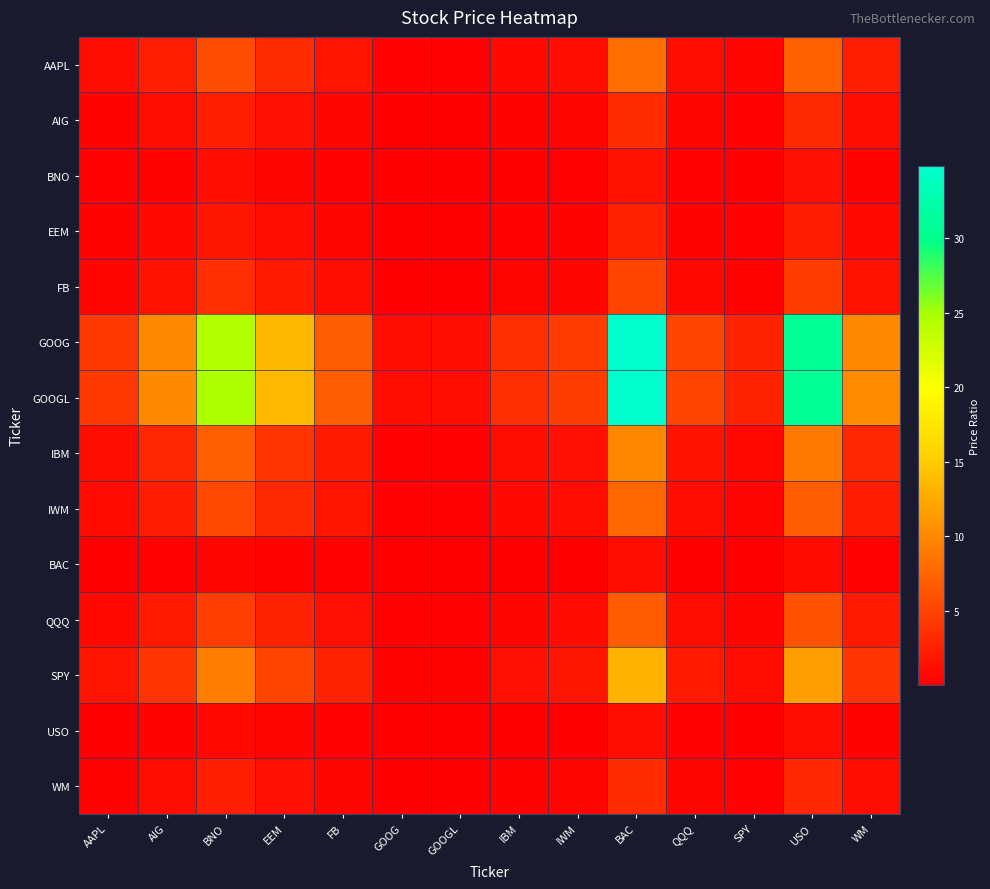

Reading left to right, what are all the values shown in this chart?

AAPL: AAPL=1.0	AIG=2.4	BNO=5.7	EEM=3.2	FB=1.6	GOOG=0.2	GOOGL=0.2	IBM=0.8	IWM=1.1	BAC=8.1	QQQ=1.2	SPY=0.6	USO=7.2	WM=2.4
AIG: AAPL=0.4	AIG=1.0	BNO=2.4	EEM=1.3	FB=0.7	GOOG=0.1	GOOGL=0.1	IBM=0.3	IWM=0.4	BAC=3.4	QQQ=0.5	SPY=0.3	USO=3.0	WM=1.0
BNO: AAPL=0.2	AIG=0.4	BNO=1.0	EEM=0.6	FB=0.3	GOOG=0.0	GOOGL=0.0	IBM=0.1	IWM=0.2	BAC=1.4	QQQ=0.2	SPY=0.1	USO=1.3	WM=0.4
EEM: AAPL=0.3	AIG=0.7	BNO=1.8	EEM=1.0	FB=0.5	GOOG=0.1	GOOGL=0.1	IBM=0.3	IWM=0.3	BAC=2.5	QQQ=0.4	SPY=0.2	USO=2.3	WM=0.8
FB: AAPL=0.6	AIG=1.5	BNO=3.5	EEM=2.0	FB=1.0	GOOG=0.1	GOOGL=0.1	IBM=0.5	IWM=0.7	BAC=5.0	QQQ=0.7	SPY=0.4	USO=4.5	WM=1.5
GOOG: AAPL=4.3	AIG=10.1	BNO=24.4	EEM=13.6	FB=6.9	GOOG=1.0	GOOGL=1.0	IBM=3.5	IWM=4.5	BAC=34.6	QQQ=5.1	SPY=2.6	USO=30.8	WM=10.2
GOOGL: AAPL=4.3	AIG=10.2	BNO=24.5	EEM=13.7	FB=7.0	GOOG=1.0	GOOGL=1.0	IBM=3.5	IWM=4.5	BAC=34.9	QQQ=5.1	SPY=2.6	USO=31.0	WM=10.3
IBM: AAPL=1.2	AIG=2.9	BNO=7.1	EEM=3.9	FB=2.0	GOOG=0.3	GOOGL=0.3	IBM=1.0	IWM=1.3	BAC=10.0	QQQ=1.5	SPY=0.8	USO=8.9	WM=3.0
IWM: AAPL=0.9	AIG=2.2	BNO=5.4	EEM=3.0	FB=1.5	GOOG=0.2	GOOGL=0.2	IBM=0.8	IWM=1.0	BAC=7.7	QQQ=1.1	SPY=0.6	USO=6.8	WM=2.3
BAC: AAPL=0.1	AIG=0.3	BNO=0.7	EEM=0.4	FB=0.2	GOOG=0.0	GOOGL=0.0	IBM=0.1	IWM=0.1	BAC=1.0	QQQ=0.1	SPY=0.1	USO=0.9	WM=0.3
QQQ: AAPL=0.8	AIG=2.0	BNO=4.8	EEM=2.7	FB=1.4	GOOG=0.2	GOOGL=0.2	IBM=0.7	IWM=0.9	BAC=6.8	QQQ=1.0	SPY=0.5	USO=6.0	WM=2.0
SPY: AAPL=1.6	AIG=3.8	BNO=9.3	EEM=5.2	FB=2.6	GOOG=0.4	GOOGL=0.4	IBM=1.3	IWM=1.7	BAC=13.2	QQQ=1.9	SPY=1.0	USO=11.7	WM=3.9
USO: AAPL=0.1	AIG=0.3	BNO=0.8	EEM=0.4	FB=0.2	GOOG=0.0	GOOGL=0.0	IBM=0.1	IWM=0.1	BAC=1.1	QQQ=0.2	SPY=0.1	USO=1.0	WM=0.3
WM: AAPL=0.4	AIG=1.0	BNO=2.4	EEM=1.3	FB=0.7	GOOG=0.1	GOOGL=0.1	IBM=0.3	IWM=0.4	BAC=3.4	QQQ=0.5	SPY=0.3	USO=3.0	WM=1.0